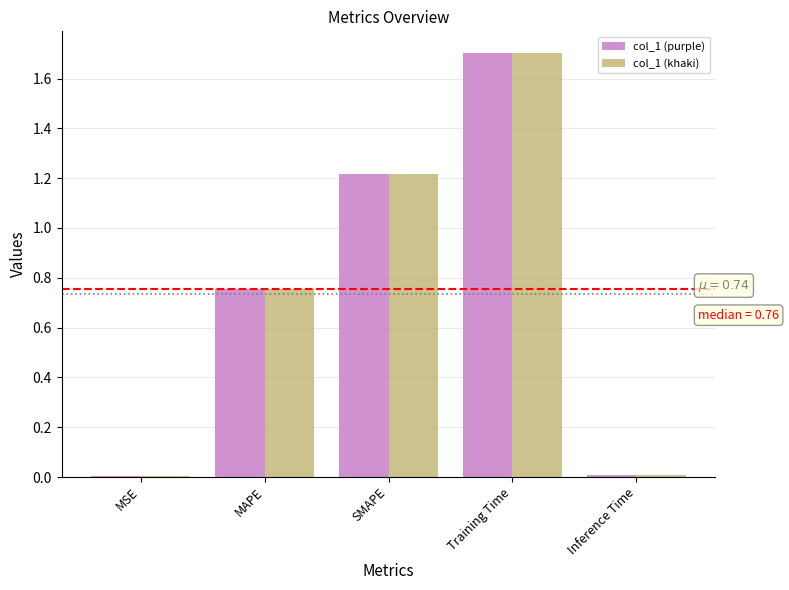

What is the total value across all series at SMAPE?

2.4